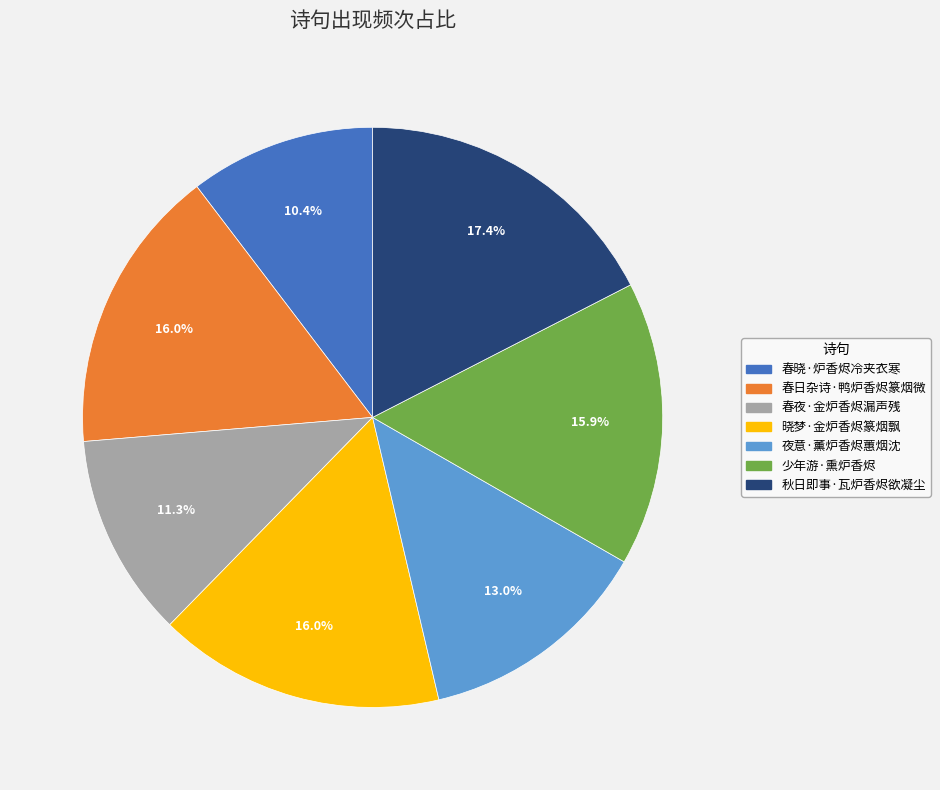

Does 秋日即事·瓦炉香烬欲凝尘 account for over 50% of the chart?

No